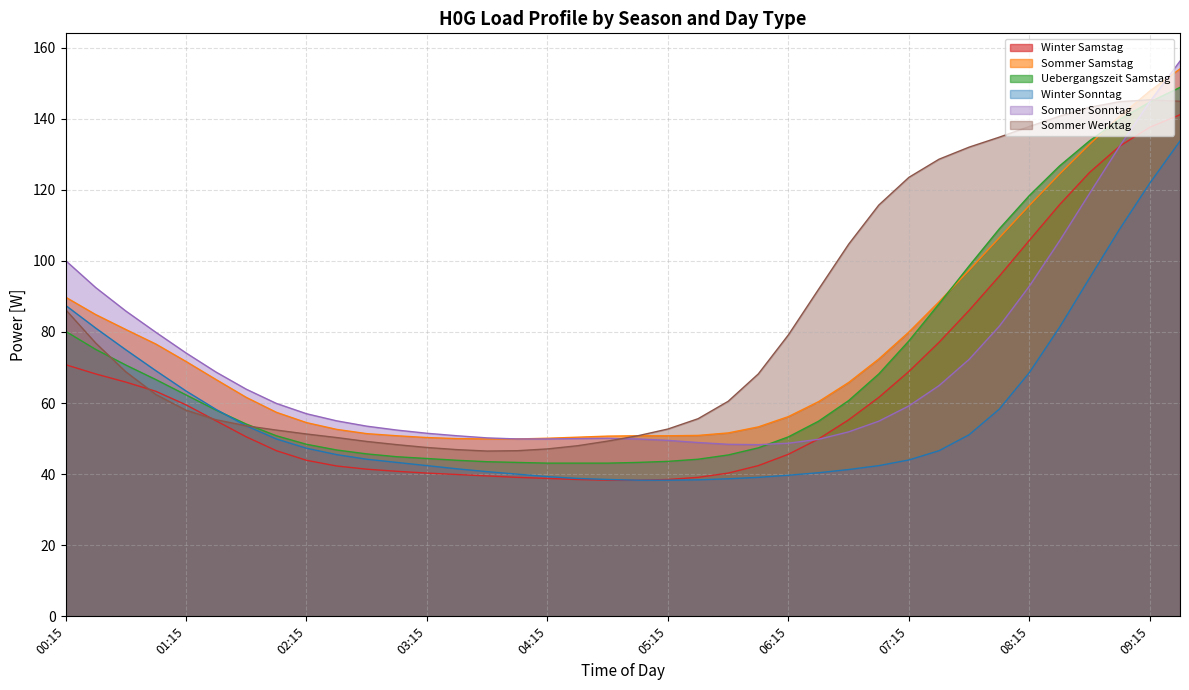

Is the value of Winter Sonntag at 04:45 greater than the value of Sommer Samstag at 04:00?

No